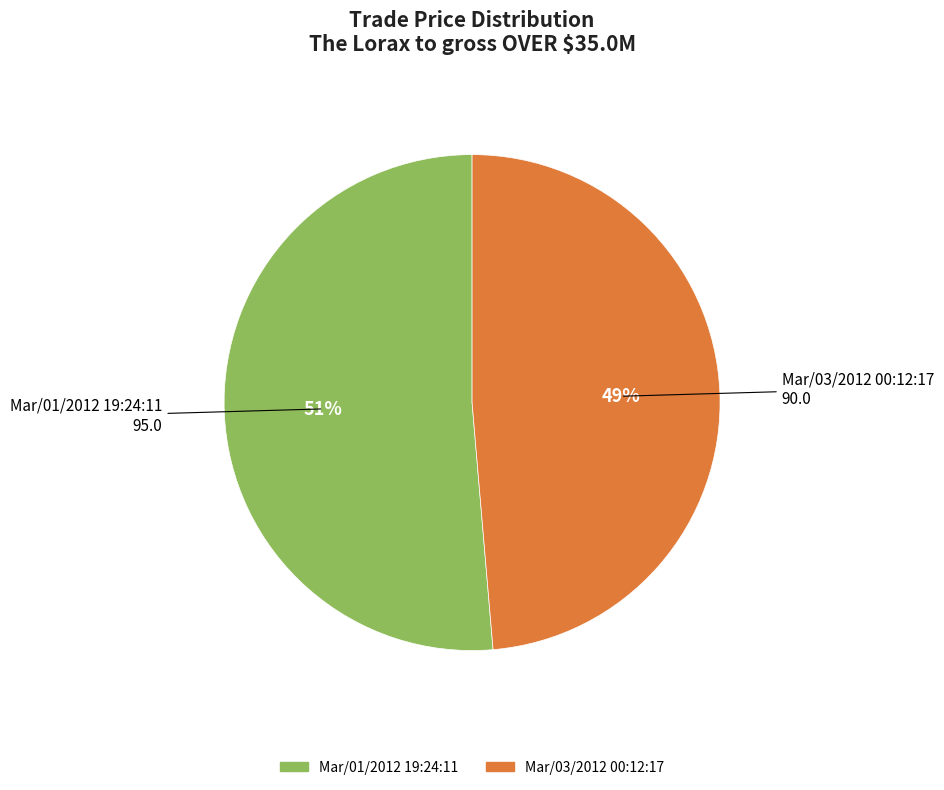

Count the number of slices in the pie.

2